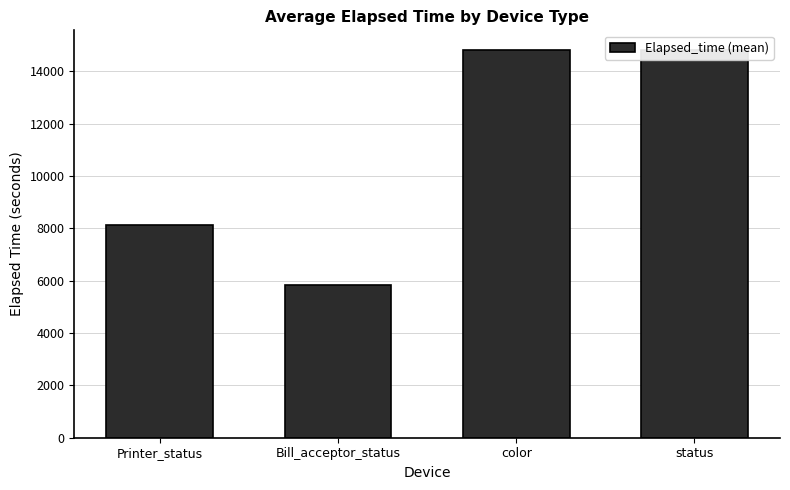

Rank the categories by value from highest to lowest.

status, color, Printer_status, Bill_acceptor_status